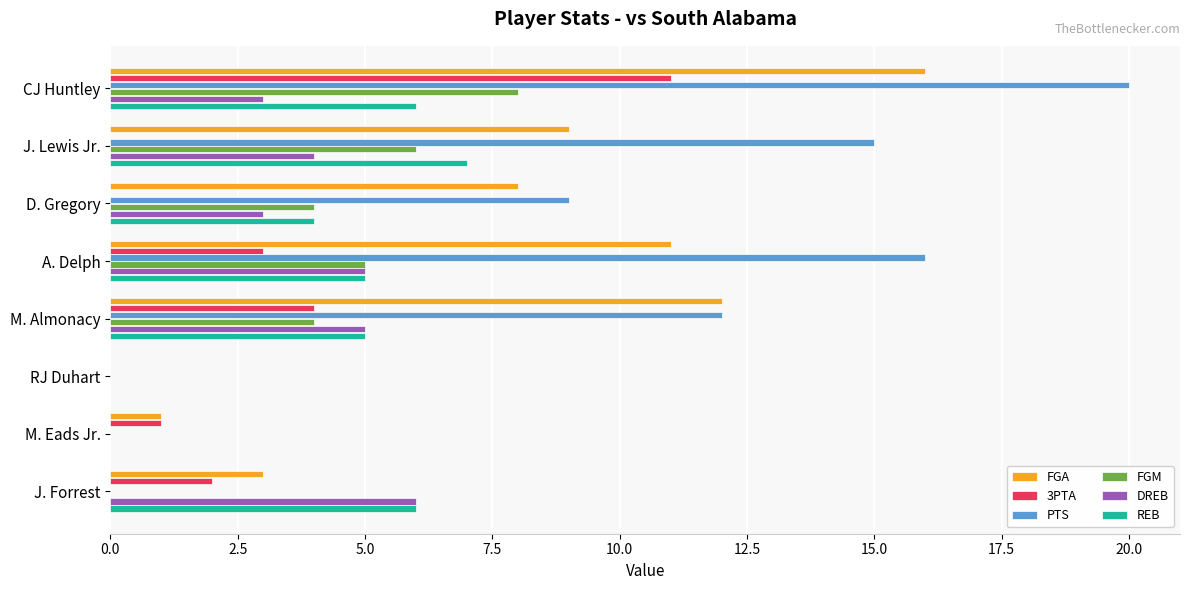

What is the sum of the PTS values at D. Gregory and J. Lewis Jr.?

24